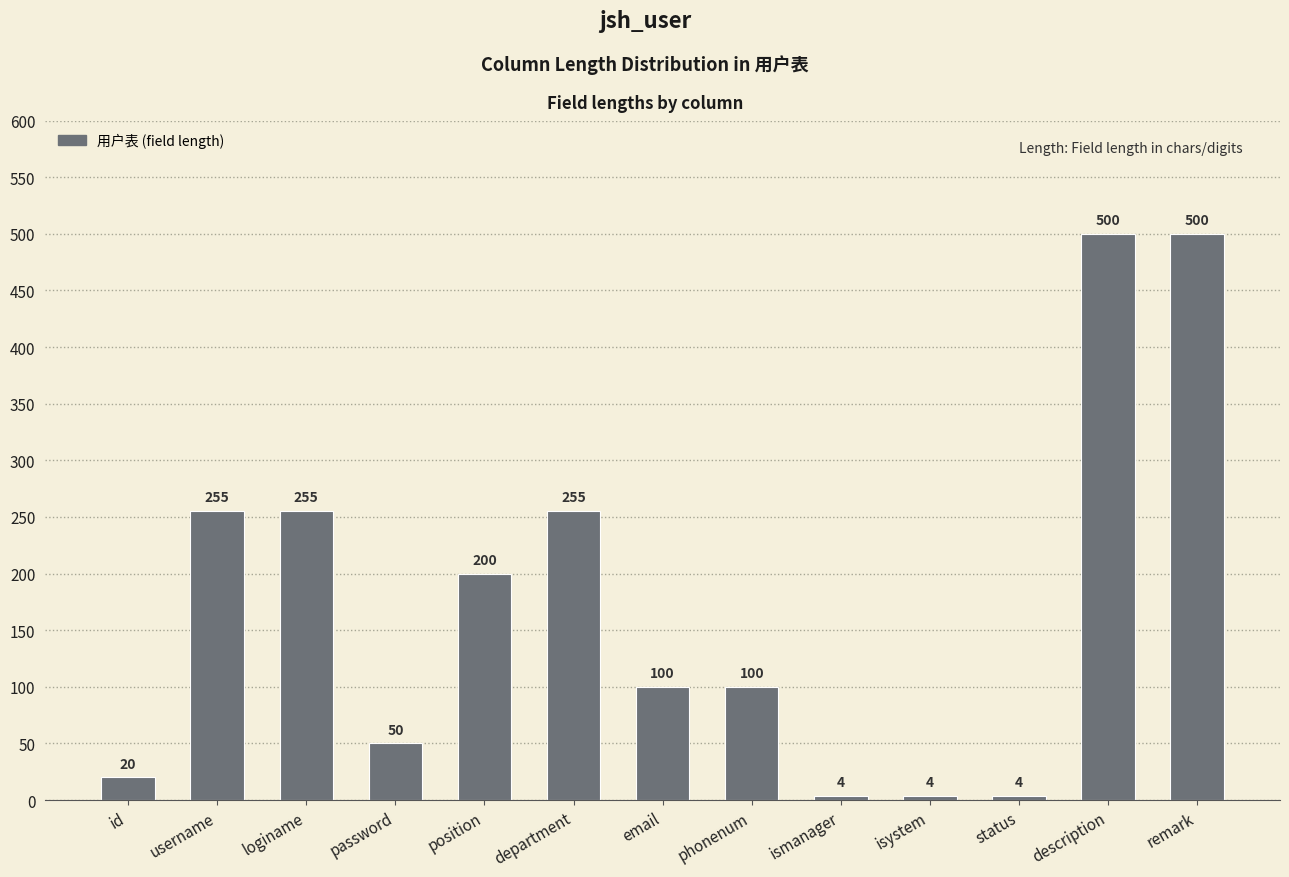

What is the maximum value shown in the chart?

500